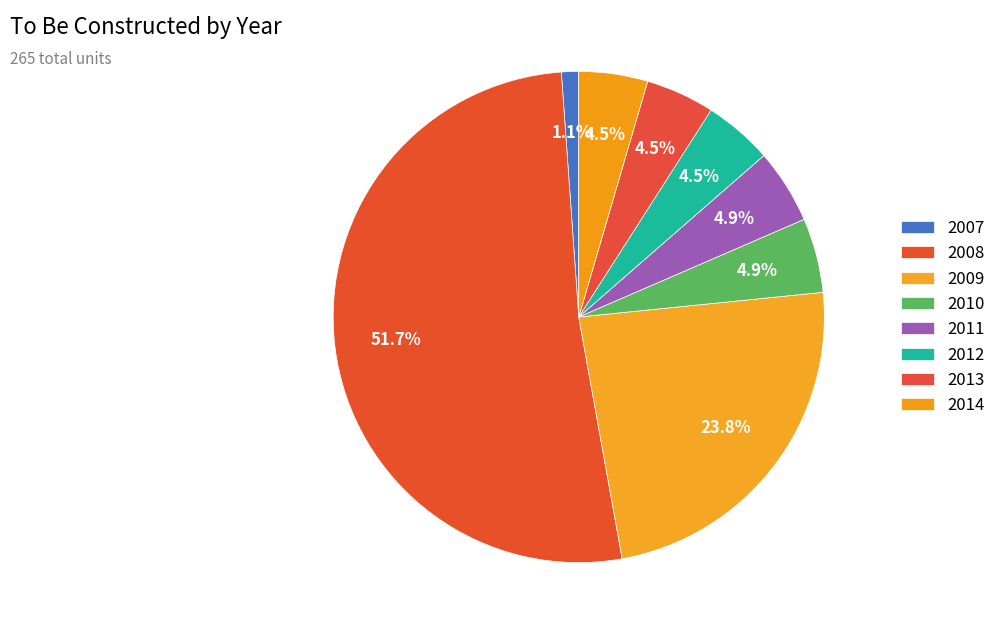

What is the majority slice?

2008